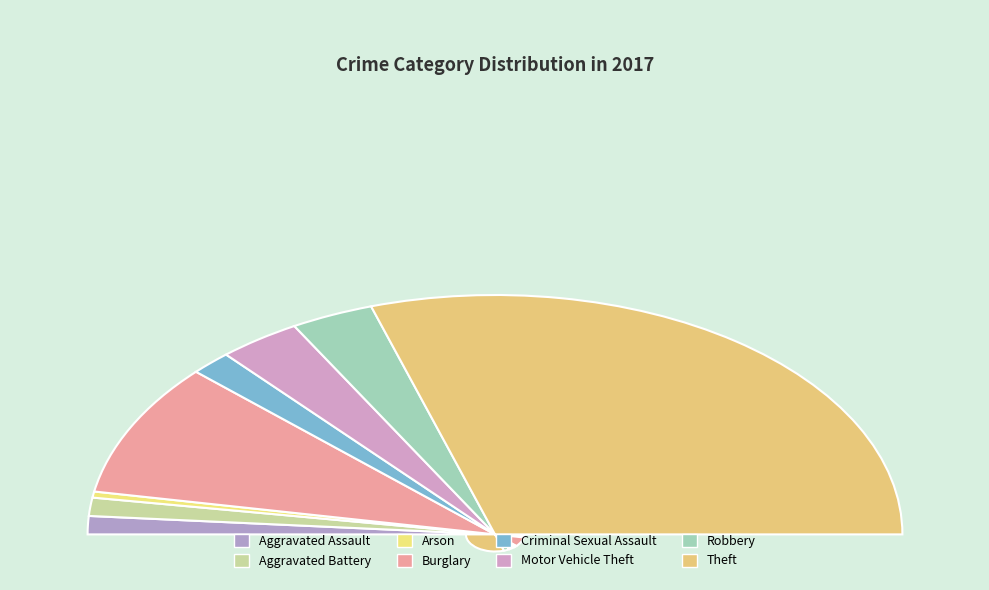

What is the change in value from Arson to Motor Vehicle Theft?

+7